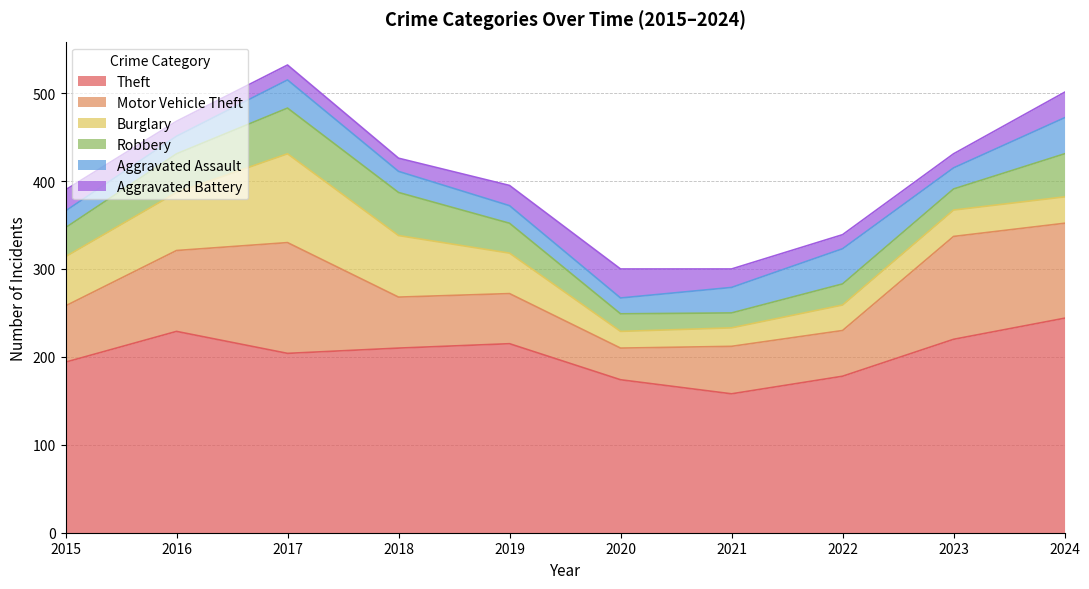

At which category is the sum across all series the highest?

2017